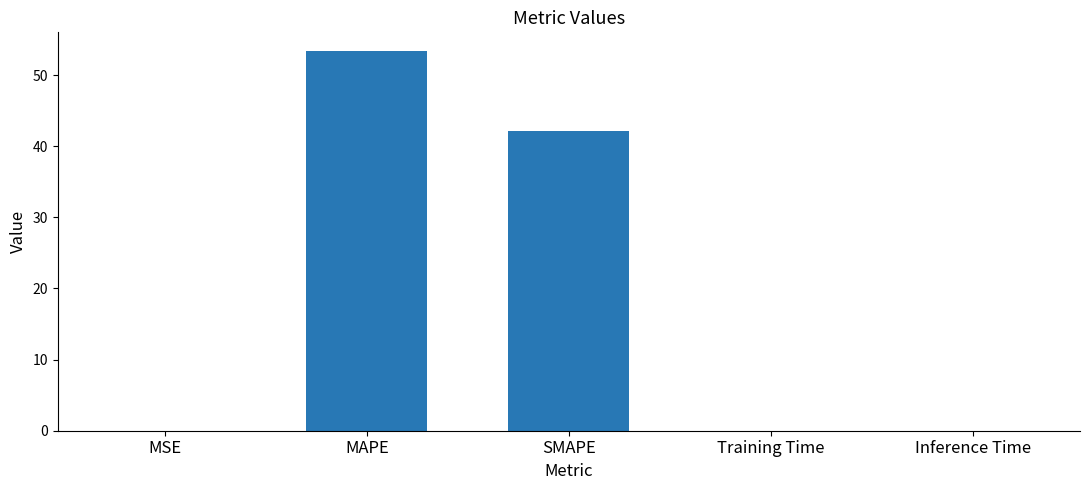

Which category has the highest value across all series?

MAPE